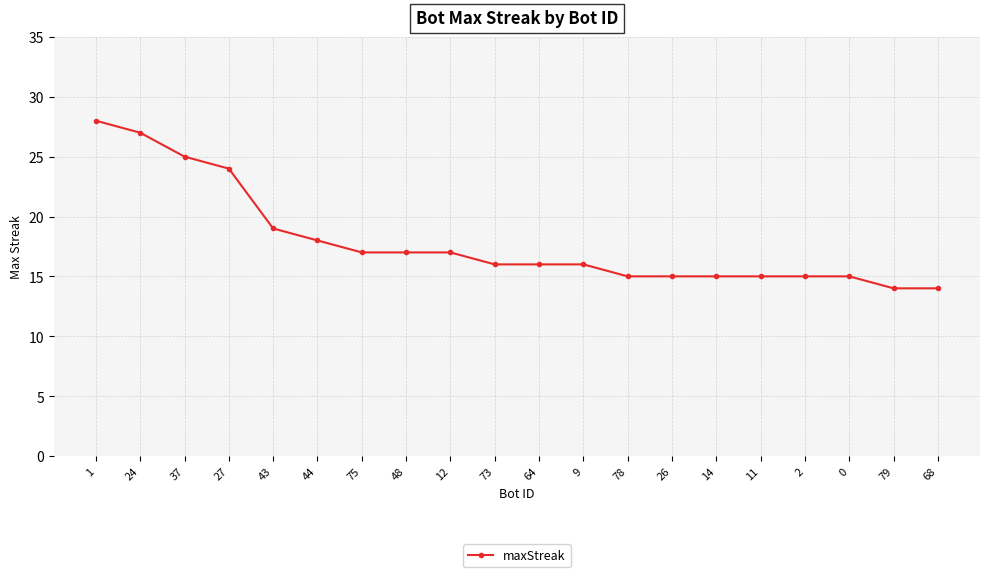

Read the value at 27, to the nearest 10.

20